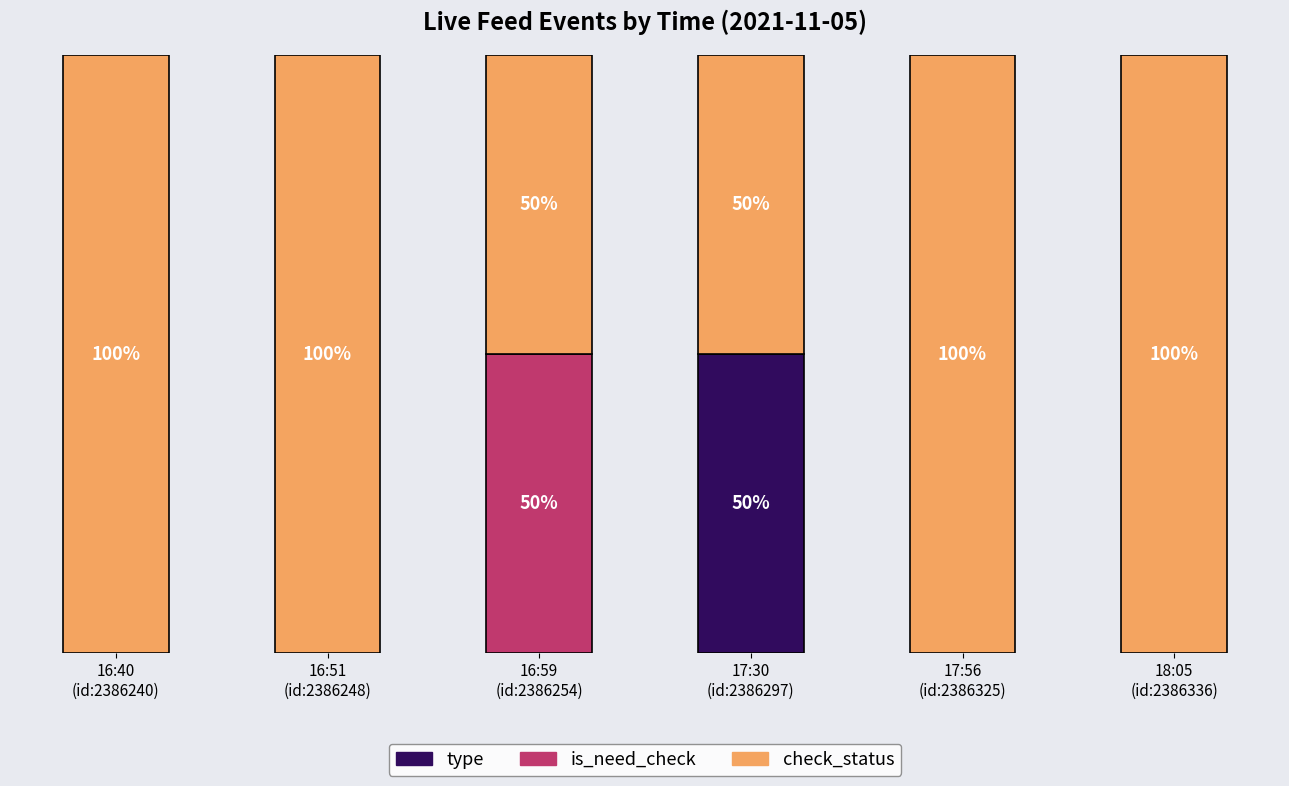

True or false: is_need_check has a value of 0 at 16:51
(id:2386248).

True